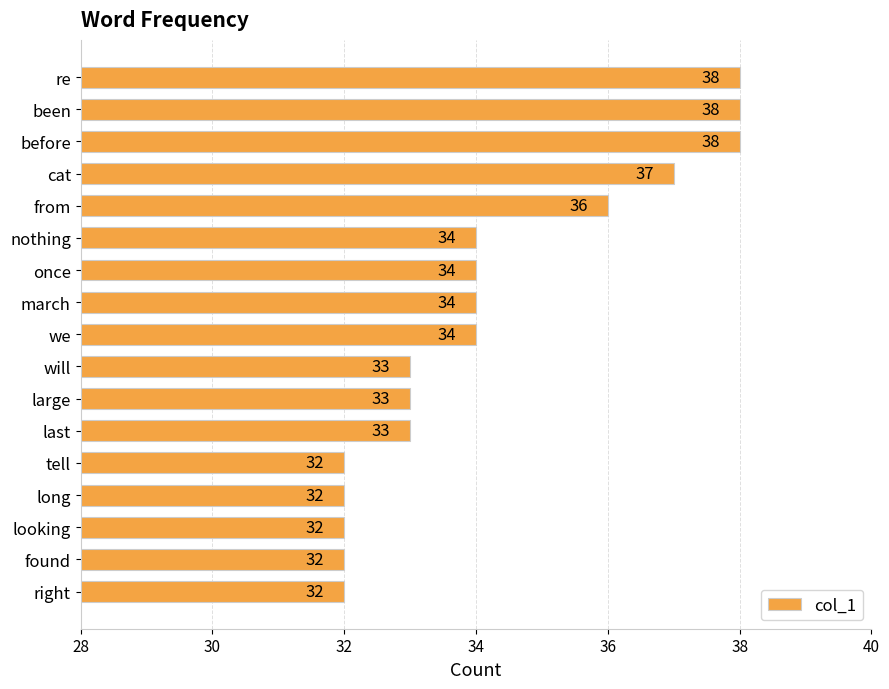

Which has a higher value, before or nothing?

before